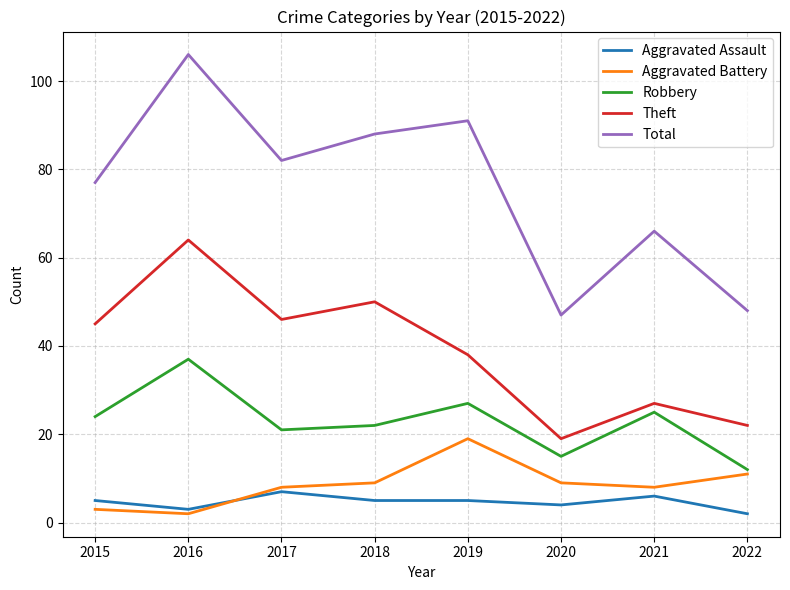

The Theft series shows 64 at 2016. True or false?

True